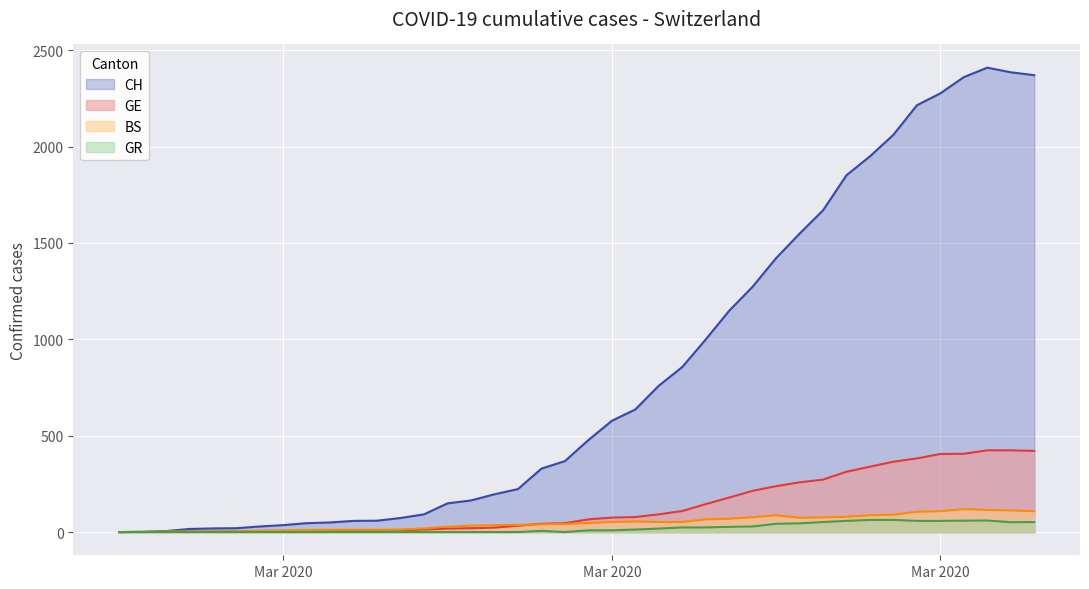

True or false: BS has a value of 40 at 2020-03-14.

True